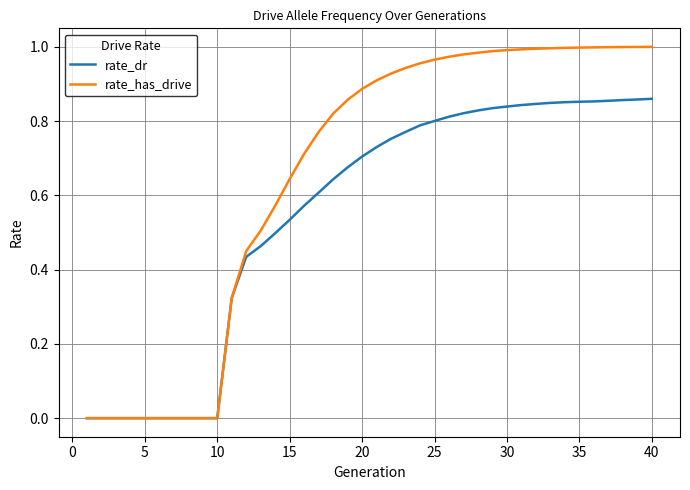

Which series has the widest spread of values?

rate_has_drive